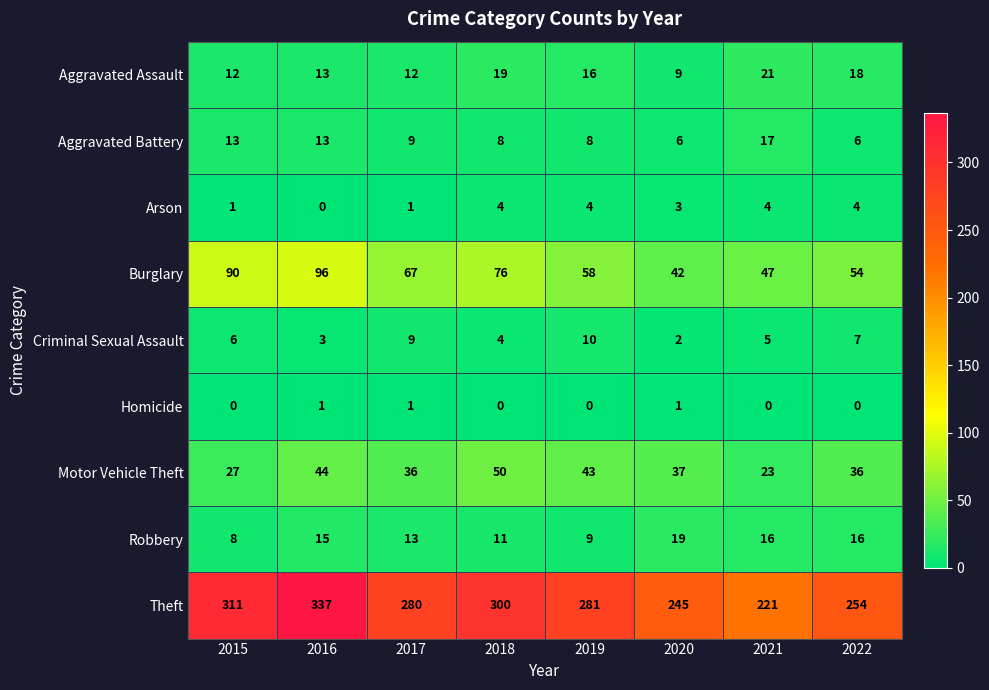

What is the total value across all series at 2016?

522